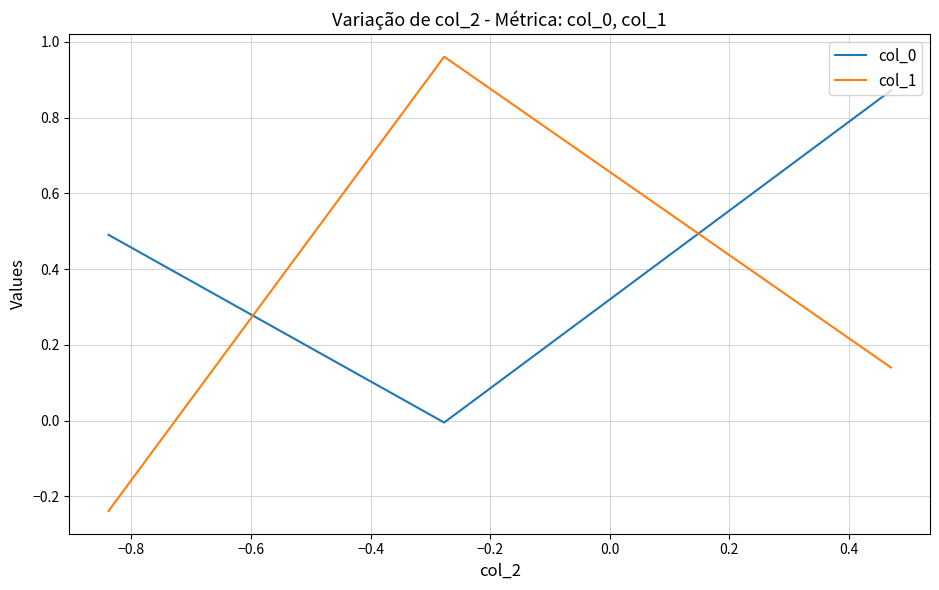

Which series has the largest range (max minus min)?

col_1